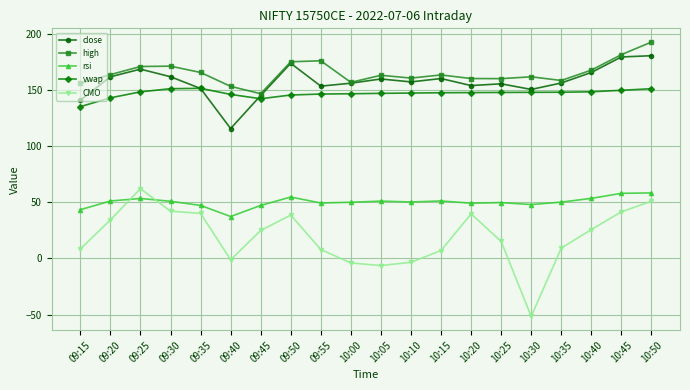

What is the label of the 15th point from the left?

10:25